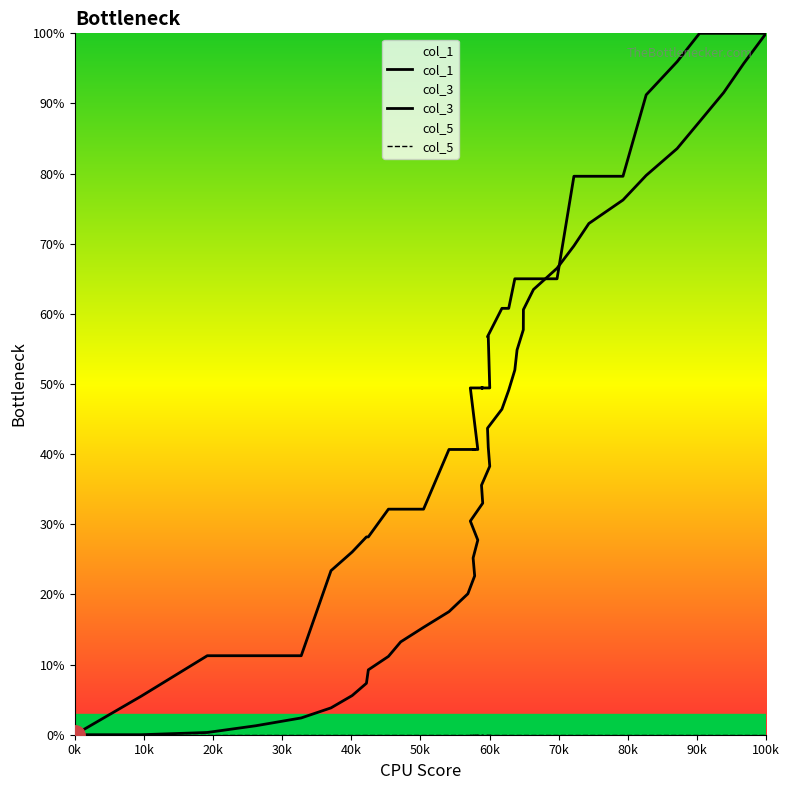

At which category is the sum across all series the highest?

100k